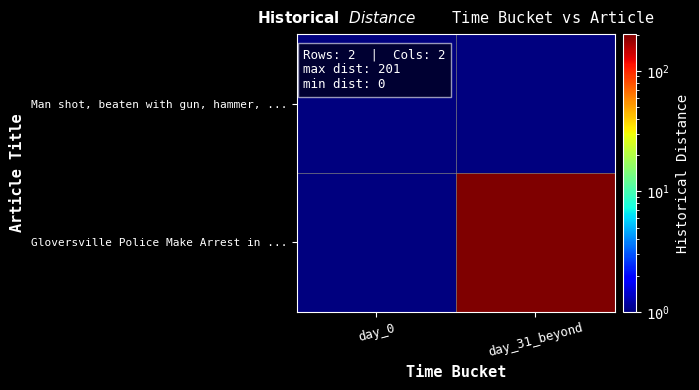

What is the minimum value shown in the chart?

1